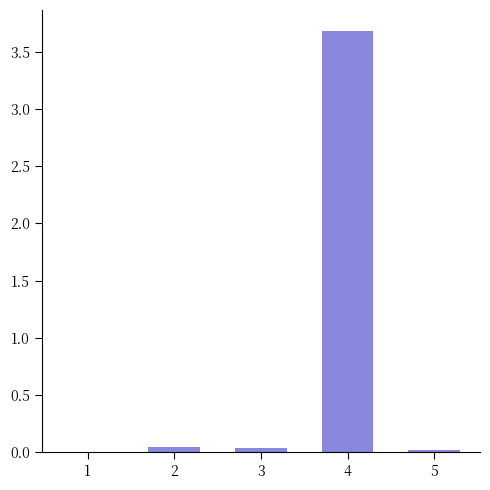

True or false: the data shows 0.0 at 1.

True